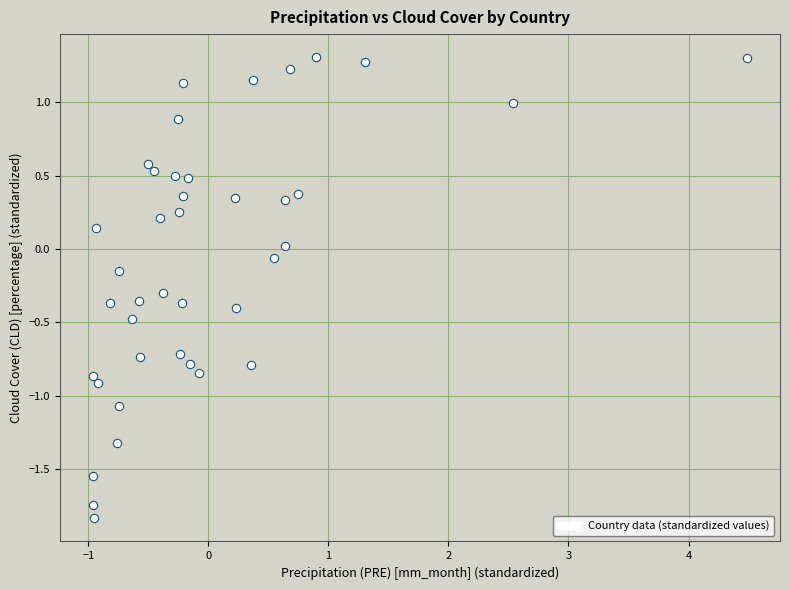

What is the range of Y values (max minus min)?

3.1